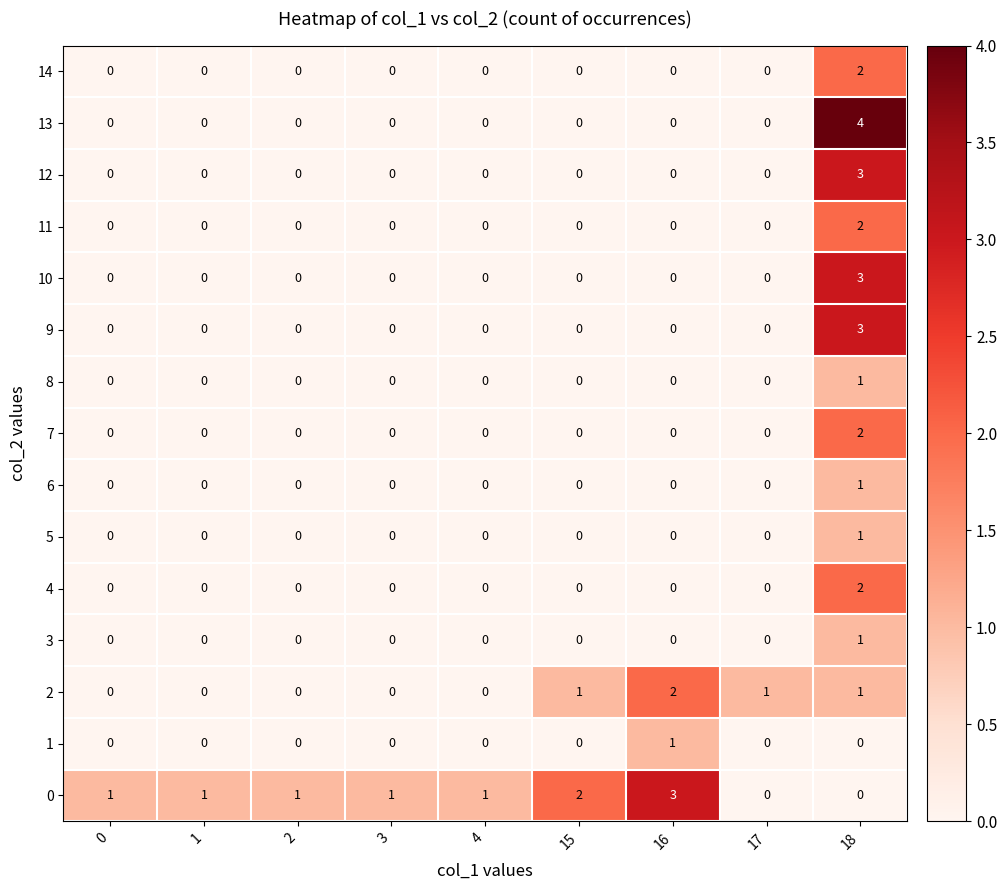

Which category has the highest value in the 11 series?

18